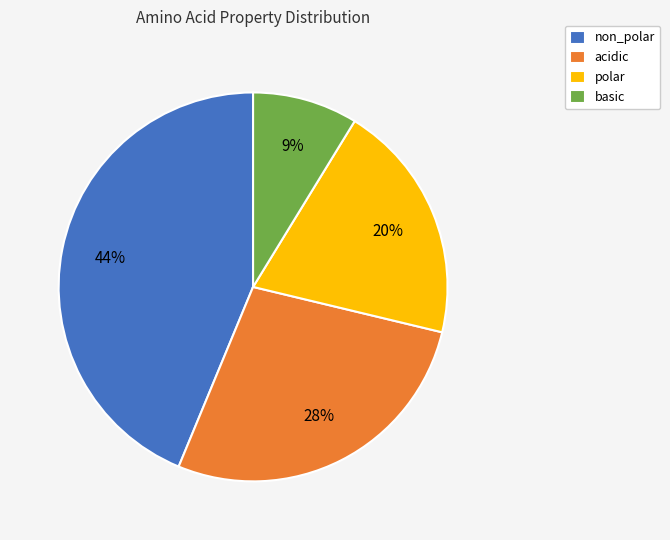

What percentage is the basic slice, to the nearest percent?

9%